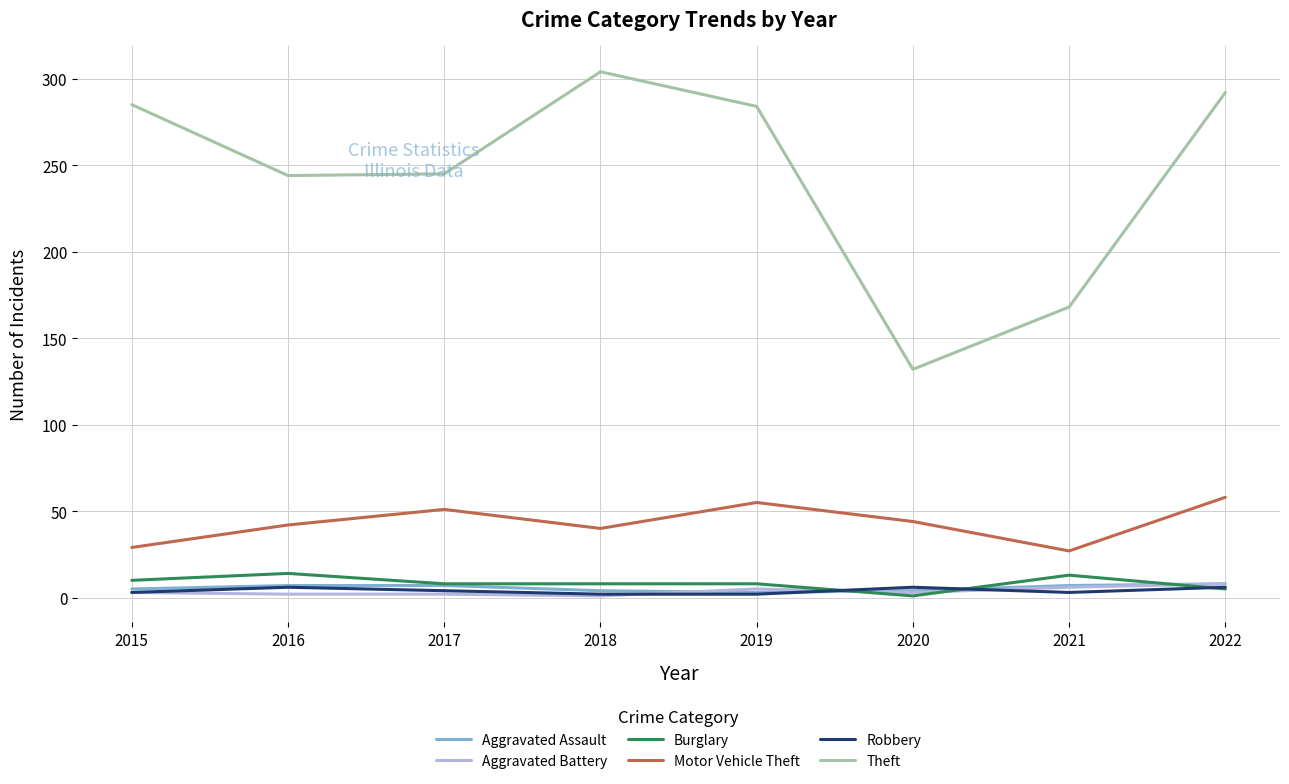

How many lines are shown in the chart?

6